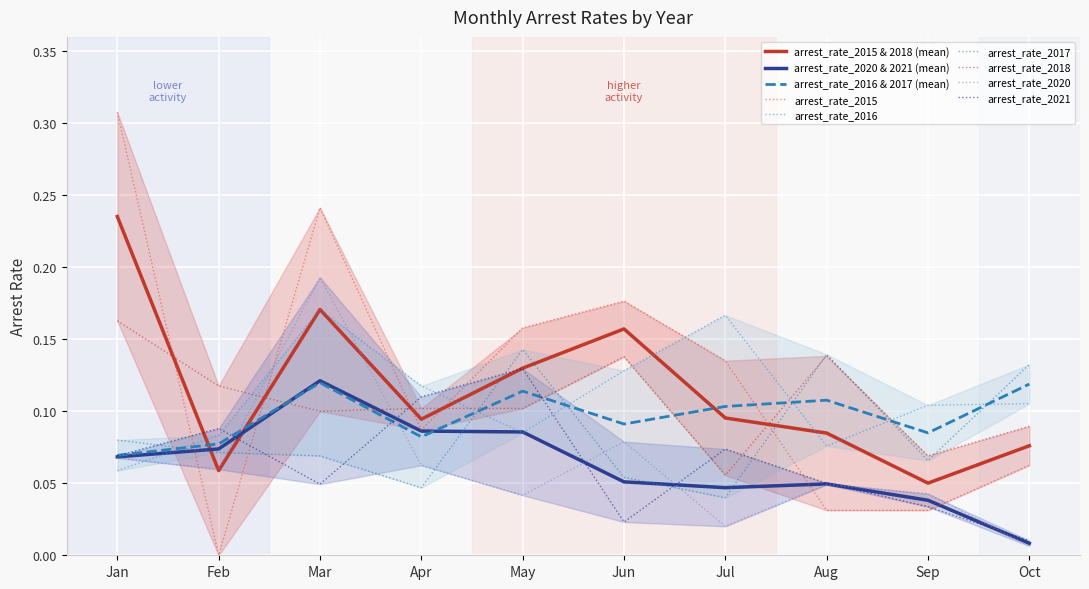

List the series in order of their peak value, highest first.

arrest_rate_2015, arrest_rate_2020, arrest_rate_2016, arrest_rate_2018, arrest_rate_2017, arrest_rate_2021